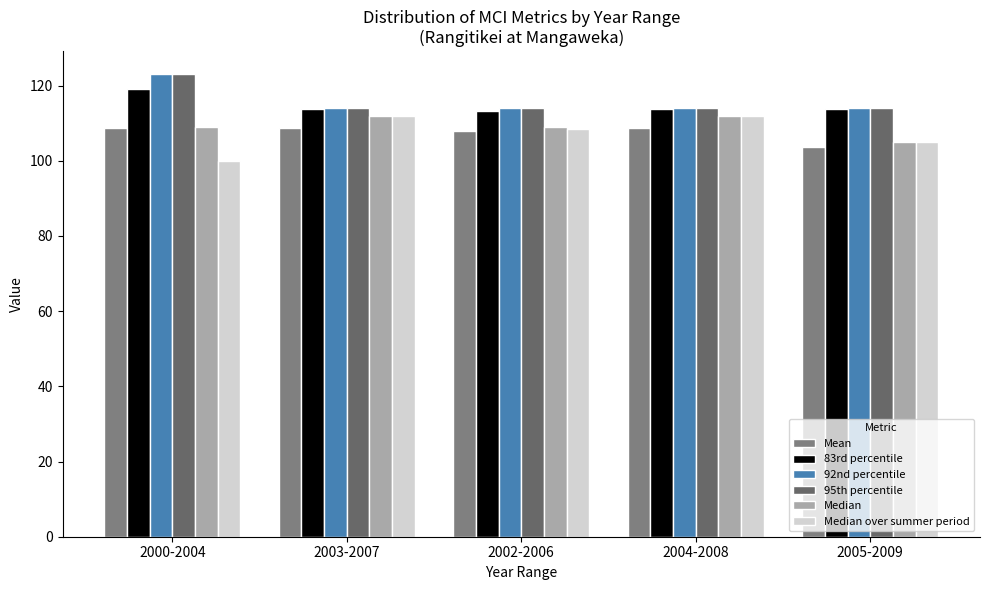

What is the difference between the second highest and second lowest values in the Mean series?

0.8